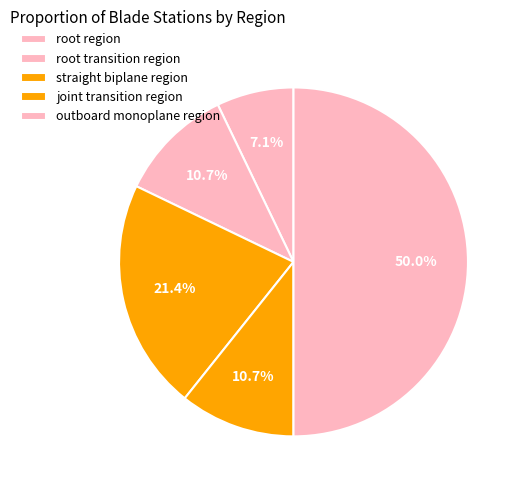

Rank the categories by value from highest to lowest.

outboard monoplane region, straight biplane region, root transition region, joint transition region, root region